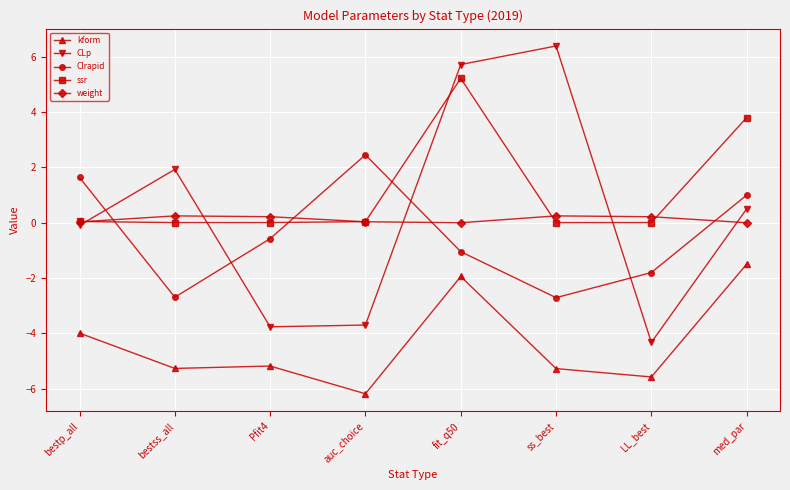

Which series has the largest range (max minus min)?

CLp